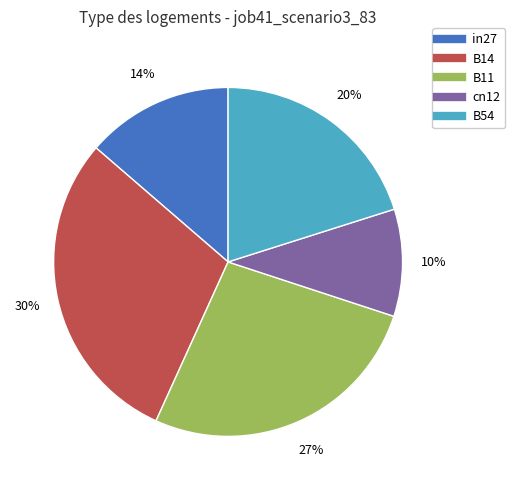

Which category has the biggest portion of the pie?

B14